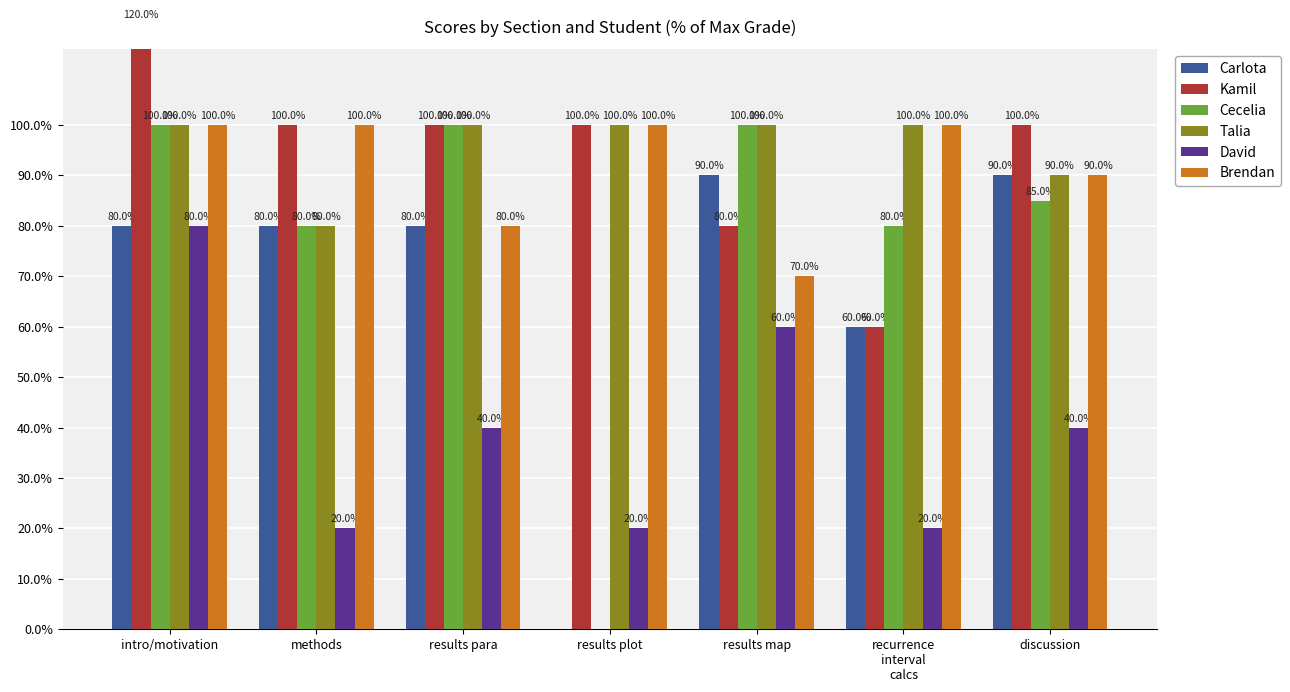

Is it true that Talia equals 100 at intro/motivation?

True